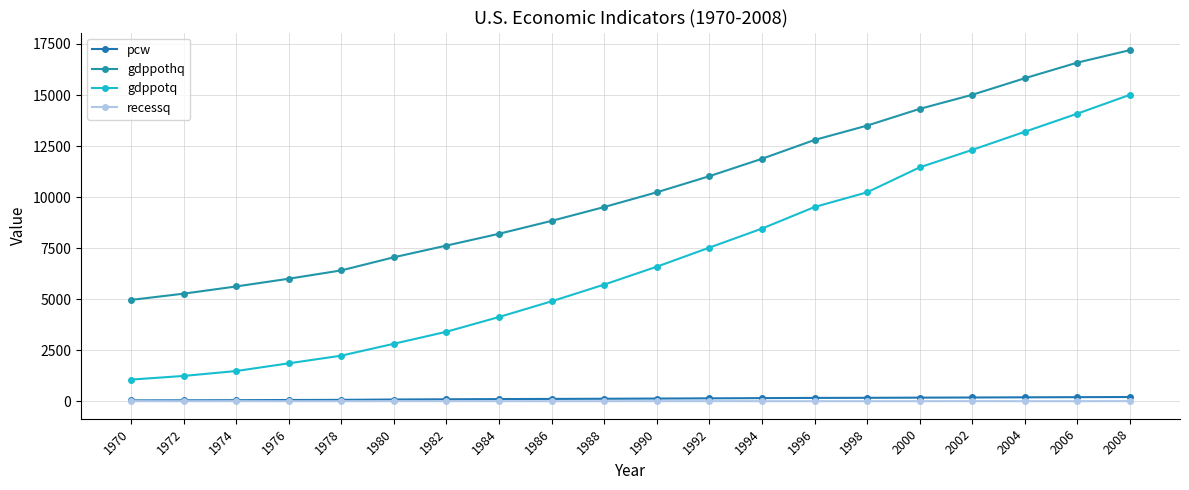

What are all the series names shown in the legend?

pcw, gdppothq, gdppotq, recessq